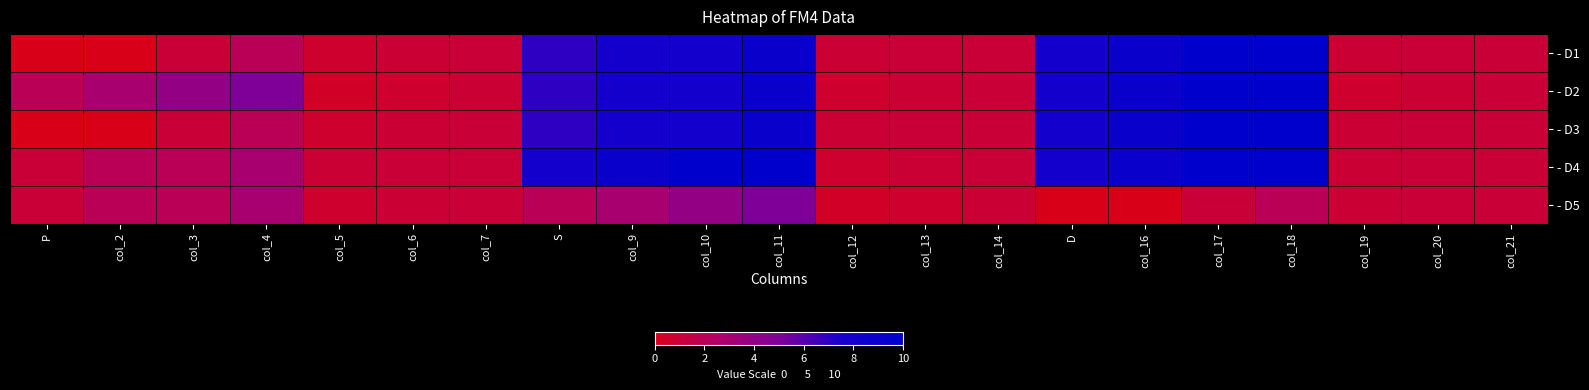

Reading left to right, extract all data points from this chart.

- D1: P=0.0	col_2=0.0	col_3=1.0	col_4=2.0	col_5=0.7	col_6=0.9	col_7=1.0	S=7.0	col_9=8.0	col_10=8.0	col_11=9.0	col_12=0.9	col_13=1.0	col_14=1.0	D=8.0	col_16=9.0	col_17=10.0	col_18=10.0	col_19=0.9	col_20=1.0	col_21=1.0
- D2: P=2.0	col_2=3.0	col_3=4.0	col_4=5.0	col_5=0.5	col_6=0.7	col_7=0.9	S=7.0	col_9=8.0	col_10=8.0	col_11=9.0	col_12=0.7	col_13=0.9	col_14=1.0	D=8.0	col_16=9.0	col_17=10.0	col_18=10.0	col_19=0.7	col_20=0.9	col_21=1.0
- D3: P=0.0	col_2=0.0	col_3=1.0	col_4=2.0	col_5=0.7	col_6=0.9	col_7=1.0	S=7.0	col_9=8.0	col_10=8.0	col_11=9.0	col_12=0.9	col_13=1.0	col_14=1.0	D=8.0	col_16=9.0	col_17=10.0	col_18=10.0	col_19=0.9	col_20=1.0	col_21=1.0
- D4: P=1.0	col_2=2.0	col_3=2.0	col_4=3.0	col_5=0.9	col_6=1.0	col_7=1.0	S=8.0	col_9=9.0	col_10=10.0	col_11=10.0	col_12=0.7	col_13=0.9	col_14=1.0	D=8.0	col_16=9.0	col_17=10.0	col_18=10.0	col_19=0.9	col_20=1.0	col_21=1.0
- D5: P=1.0	col_2=2.0	col_3=2.0	col_4=3.0	col_5=0.7	col_6=0.9	col_7=1.0	S=2.0	col_9=3.0	col_10=4.0	col_11=5.0	col_12=0.5	col_13=0.7	col_14=0.9	D=0.0	col_16=0.0	col_17=1.0	col_18=2.0	col_19=0.9	col_20=1.0	col_21=1.0